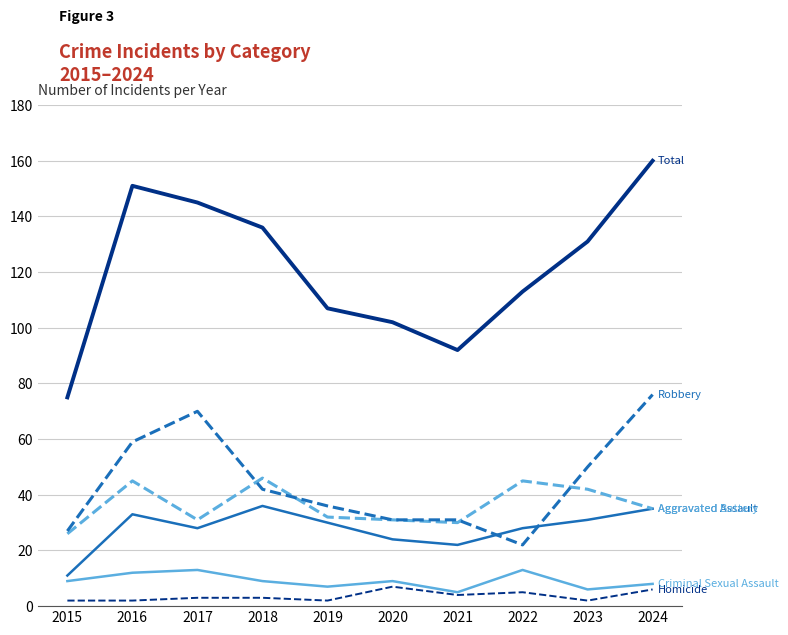

What is the difference between the highest and lowest values at 2021?

88